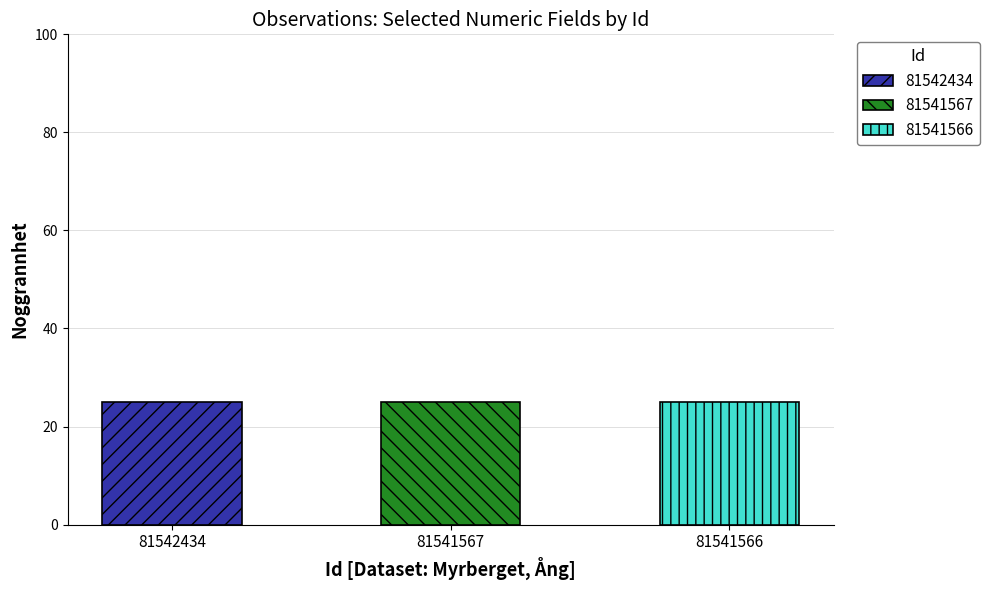

Which category has the lowest value in the TaxonId series?

81541567